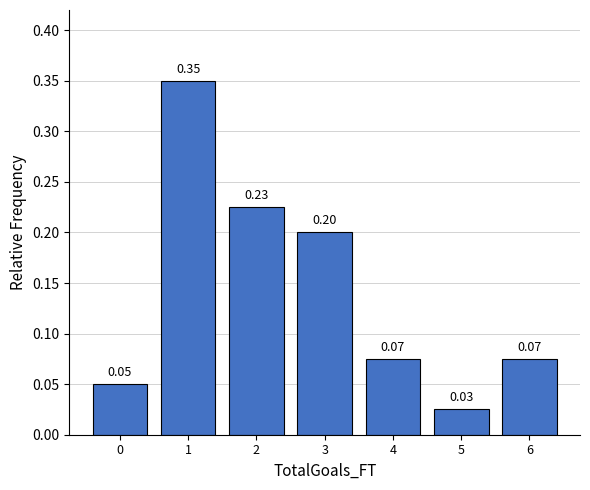

Which range on the x-axis has the tallest bar?

0.5 to 1.5